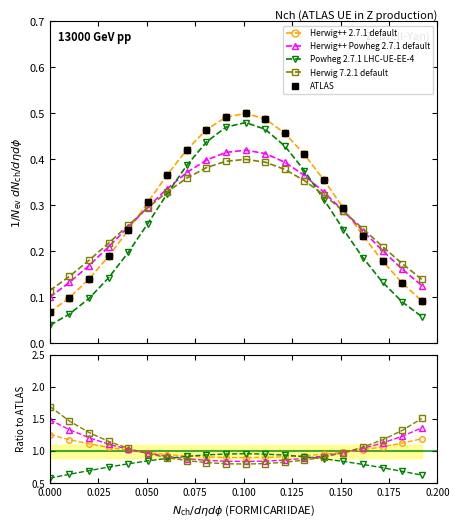

Is the value of Powheg 2.7.1 LHC-UE-EE-4 at 0.075 greater than the value of Herwig++ 2.7.1 default at 12?

No